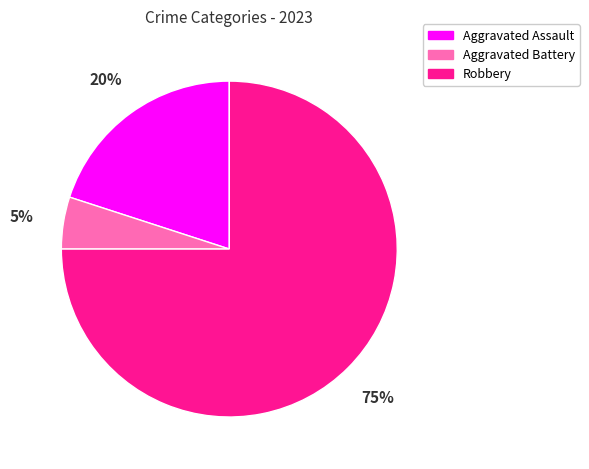

To the nearest percent, what is the difference between the Robbery and Aggravated Assault slice percentages?

55%